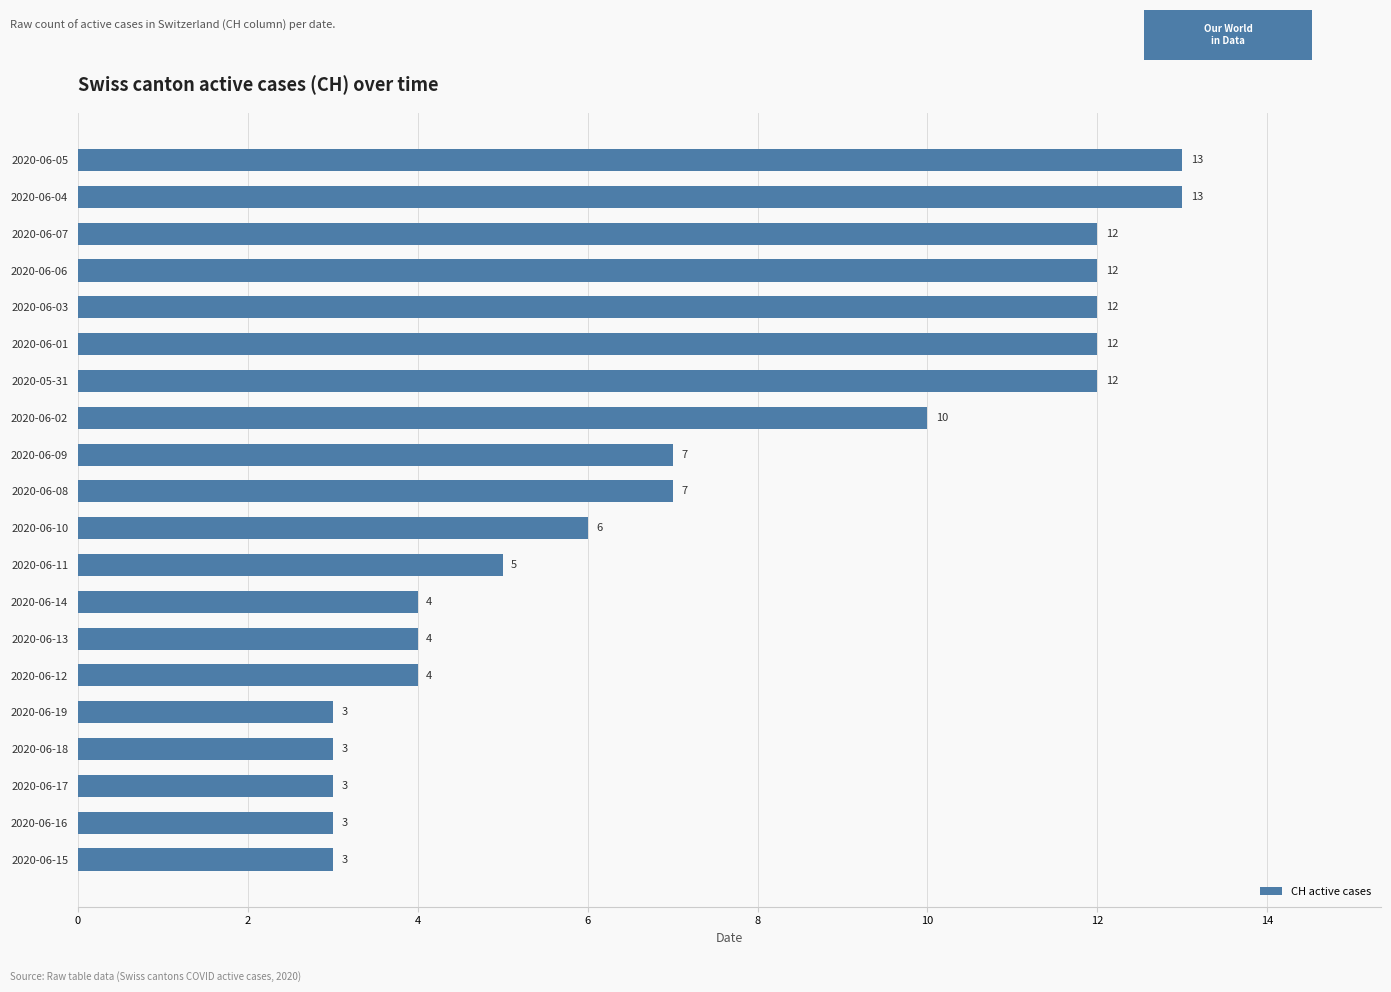

What is the label of the 8th bar from the top?

2020-06-02